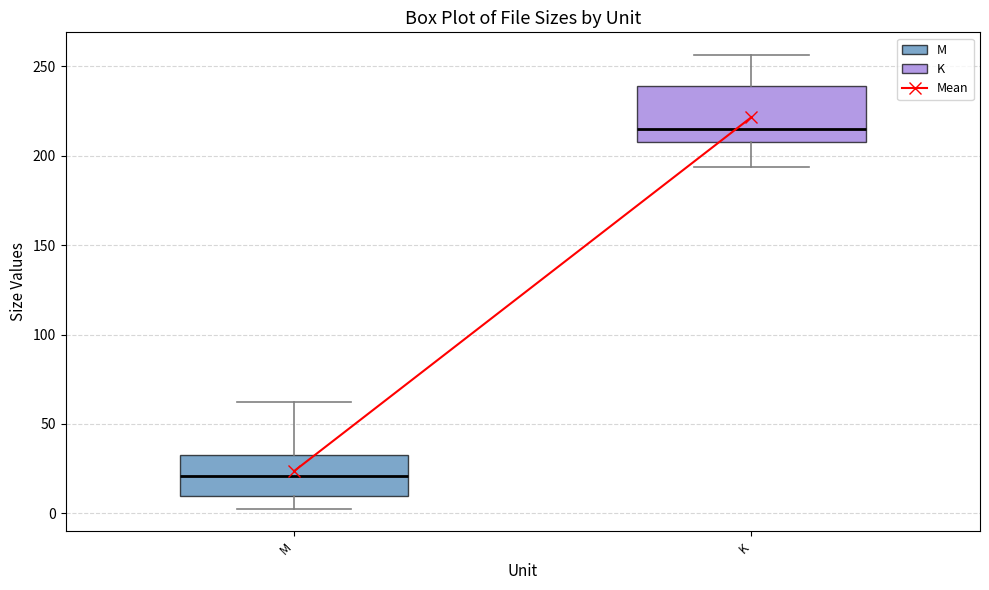

Reading left to right, transcribe this box plot: for each box, give where its median line is, the range the box spans, and where its two whiskers end, as read against the y-axis. The values are not printed on the chart, so give them approximately, as read against the axis.

M: median 20, box 10 to 30, whiskers 5 to 60
K: median 215, box 210 to 240, whiskers 195 to 255